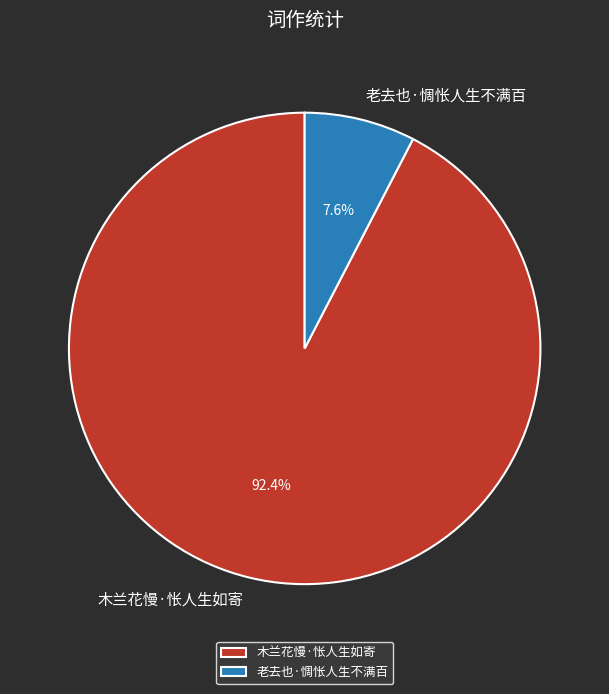

How many segments does this pie chart have?

2